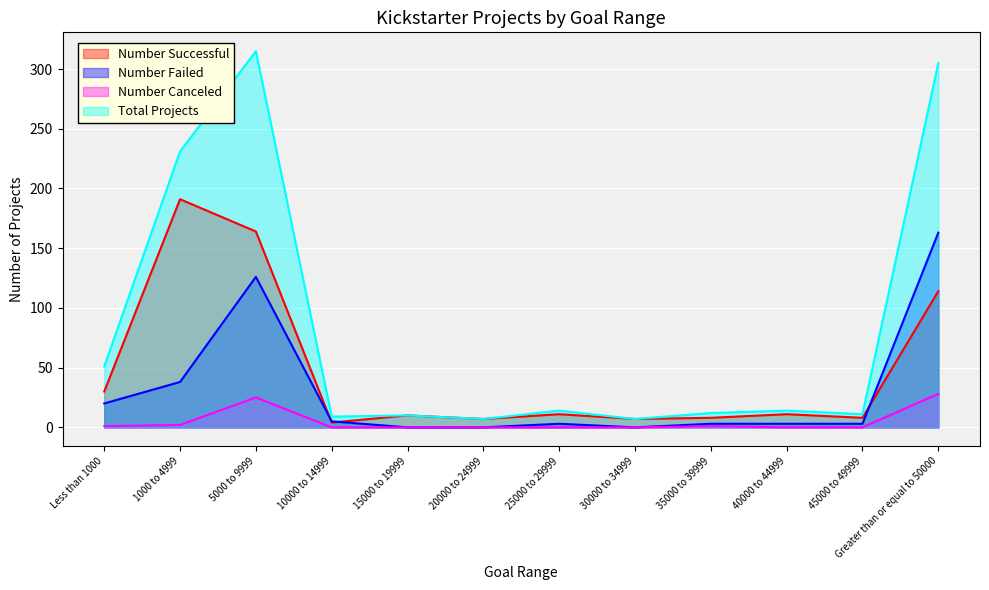

True or false: Number Successful and Number Canceled intersect in this chart.

False